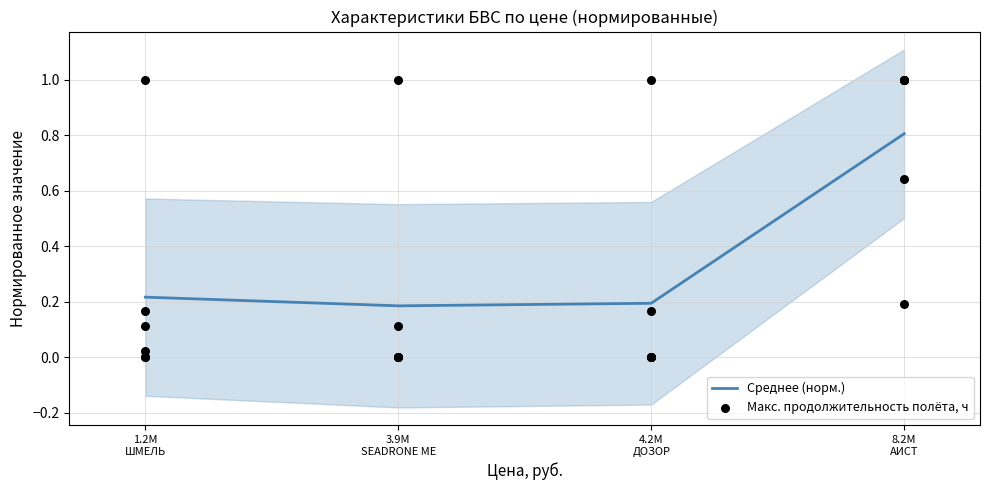

How many Среднее (норм.) values are between 0 and 1?

4